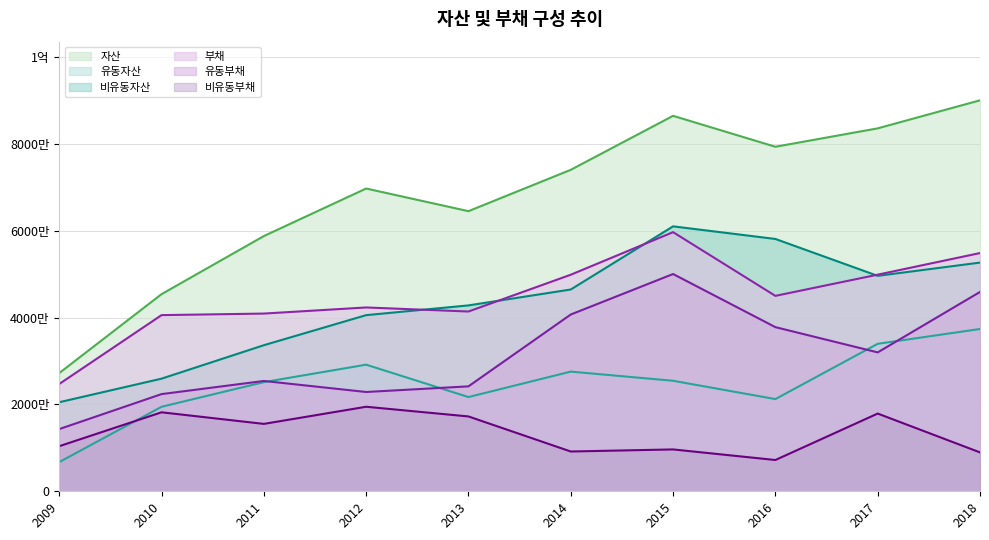

Reading right to left, what are all the values shown in this chart?

자산: 90063345	83603254	79364972	86486998	74051356	64526837	69741129	58791373	45409206	27229926
유동자산: 37382096	33974741	21239330	25457332	27567978	21705994	29166715	25142174	19465361	6717688
비유동자산: 52681249	49628513	58125643	61029666	46483378	42820843	40574413	33649199	25943845	20512238
부채: 54877694	49899588	45015546	59692204	49886763	41412231	42346663	40938679	40580248	24713207
유동부채: 45919599	31994551	37810715	50049785	40722223	24172840	22874496	25413850	22385527	14327101
비유동부채: 8958095	17905037	7204831	9642419	9164540	17239391	19472167	15524829	18194721	10386106